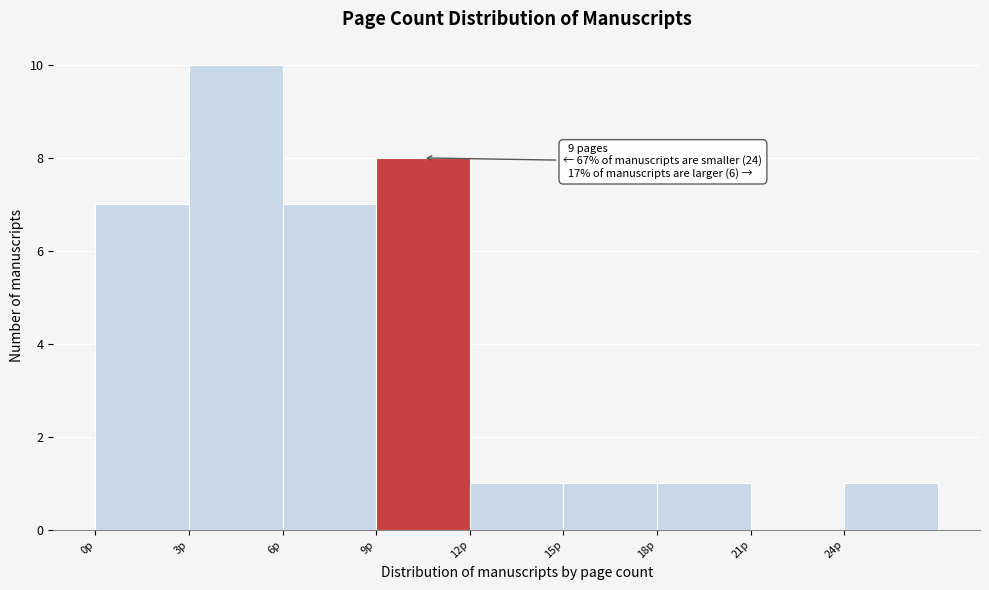

Over which range of the x-axis is the bar tallest?

3 to 6